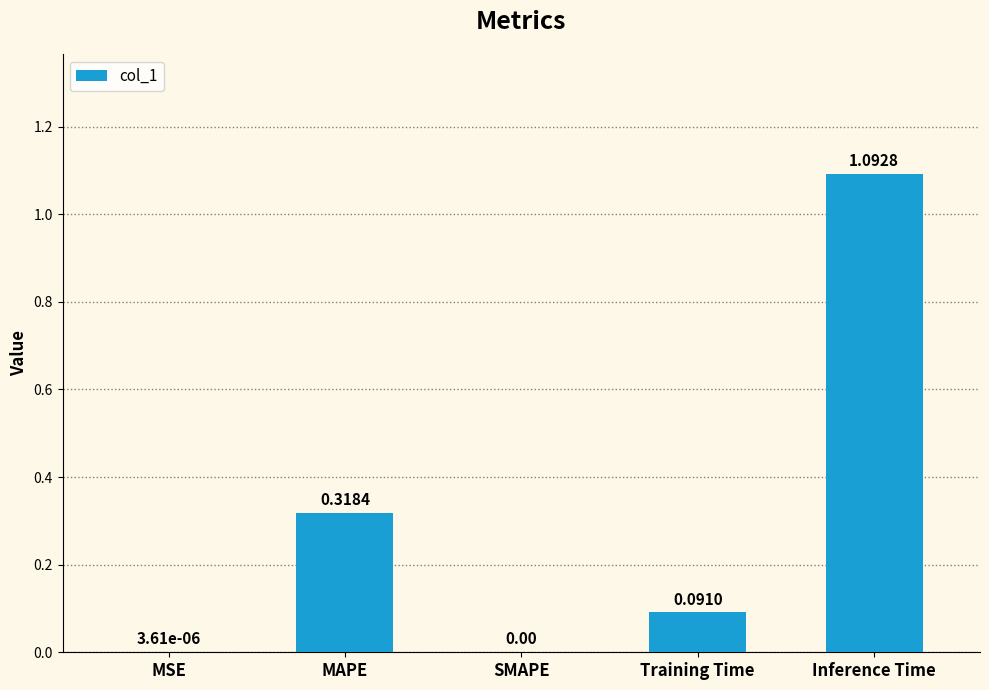

What is the sum of all values?

1.5